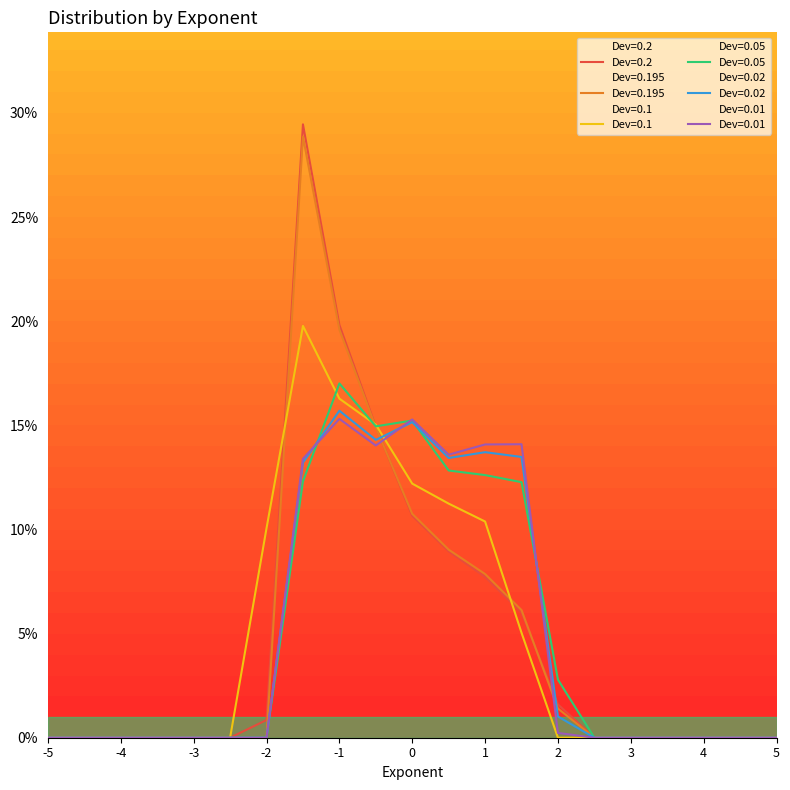

How many interior local peaks does the Dev=0.195 series have?

1